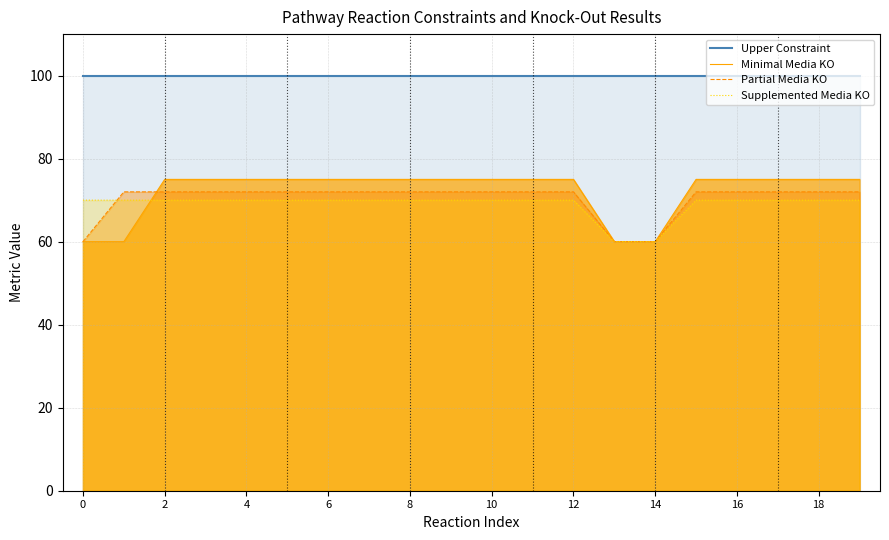

How many values in the Partial Media KO series are below 72?

3